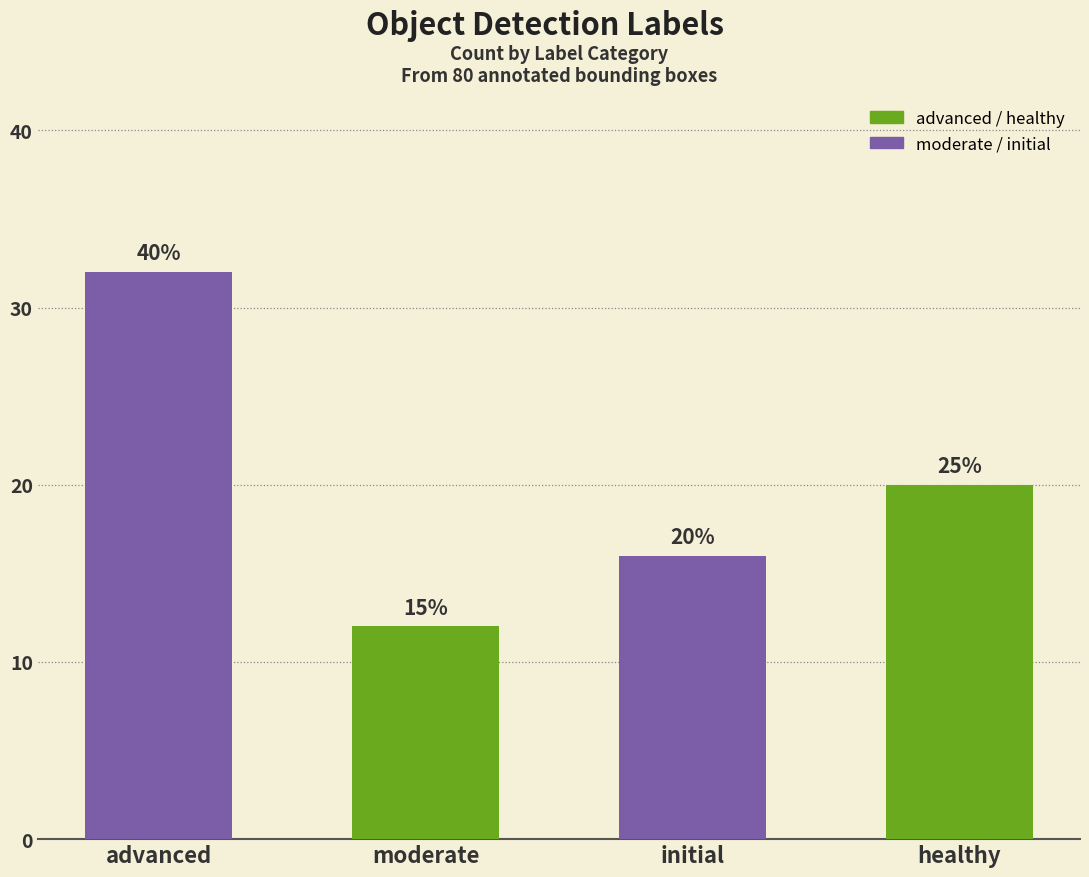

What is the value of the 2nd bar from the left?

12